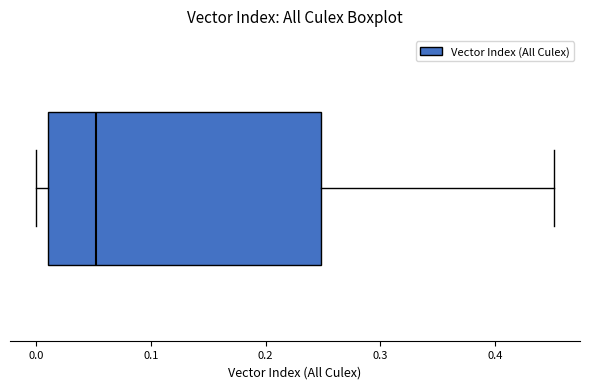

Where does the right whisker of the box end on the x-axis? The values are not printed on the chart, so give them approximately, as read against the axis.

0.45